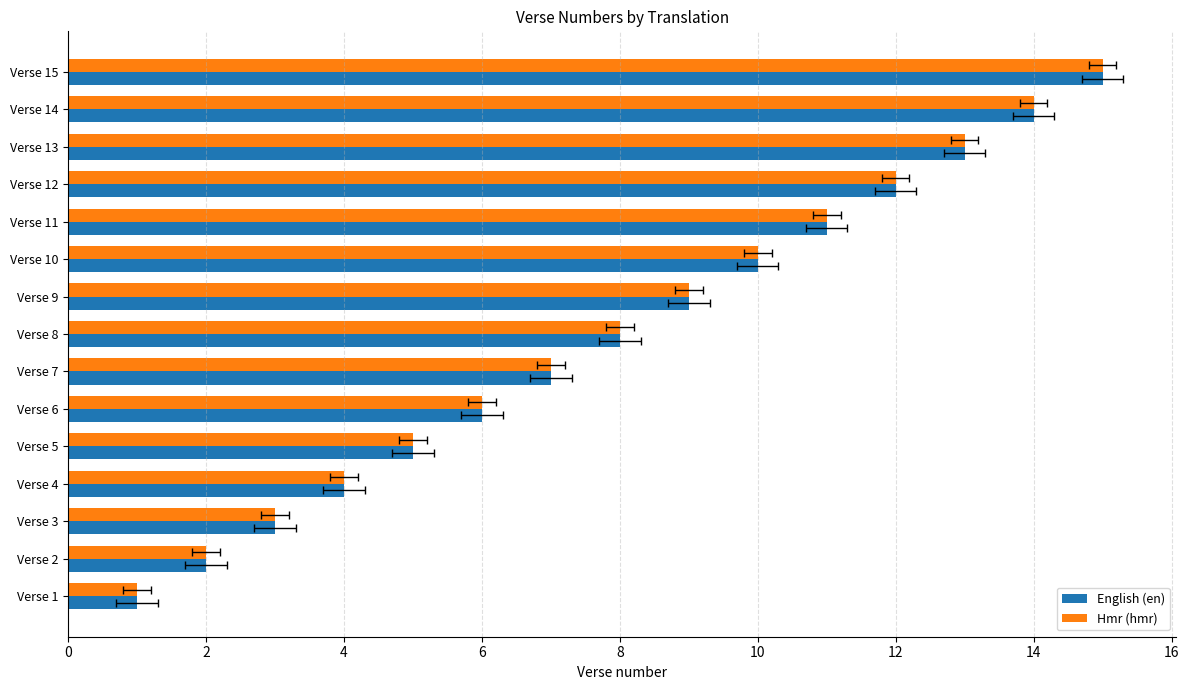

What is the minimum value shown in the chart?

1